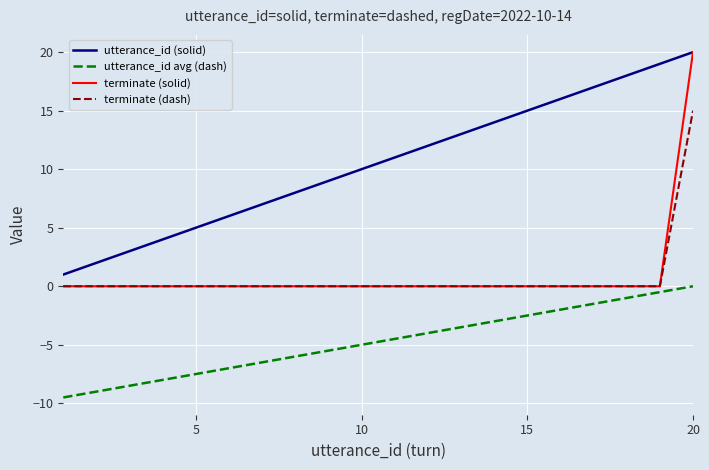

Which series has the widest spread of values?

terminate (solid)